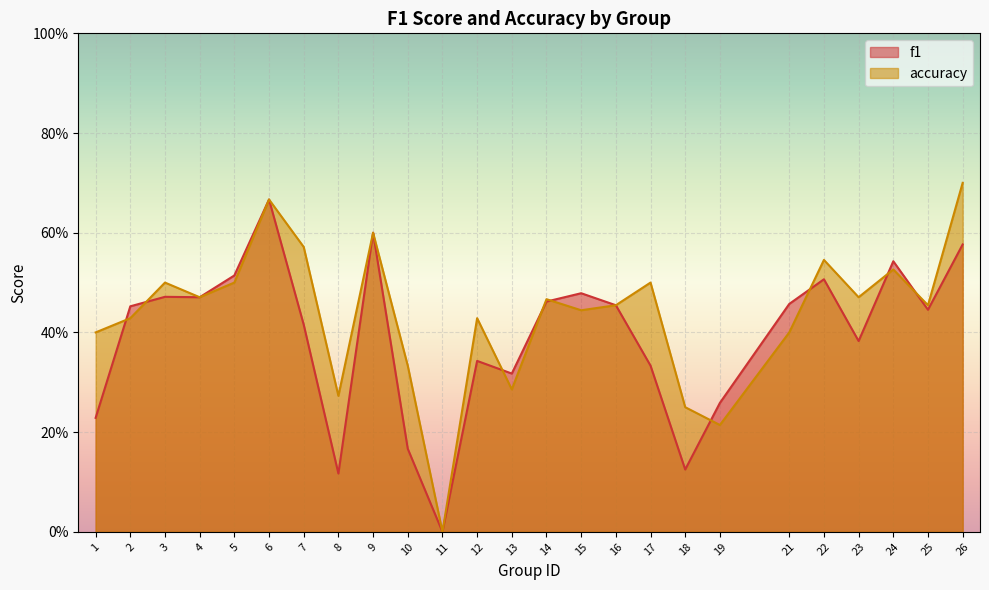

True or false: f1 has more than 0 points higher than both neighbors.

True